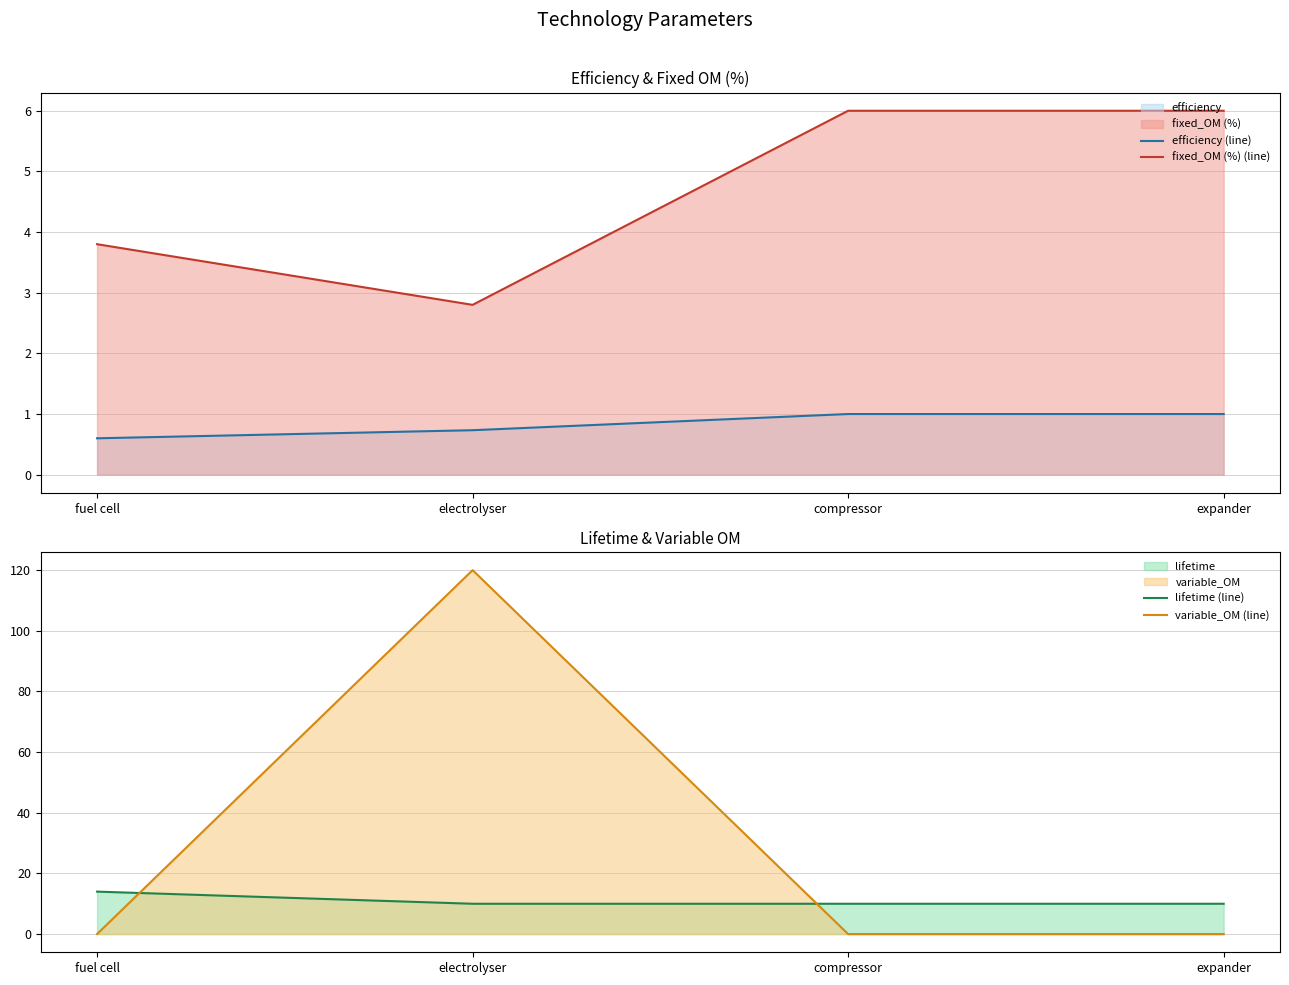

Which series has the largest total across all categories?

variable_OM (line)